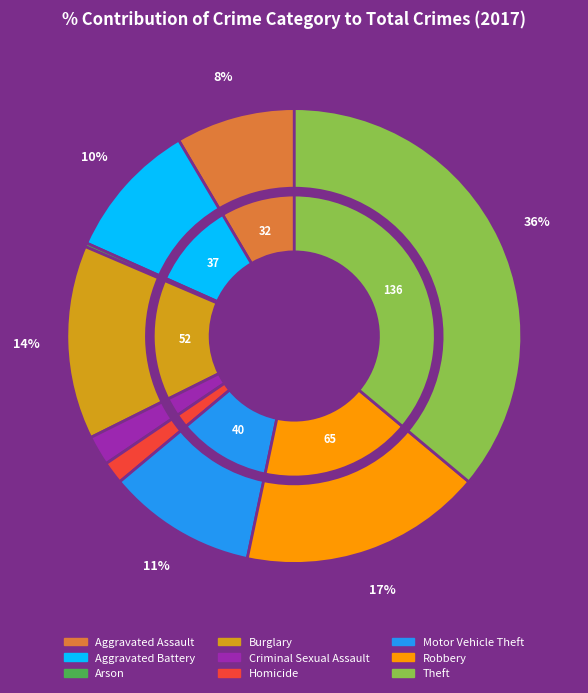

To the nearest percent, what percentage of the pie is Motor Vehicle Theft?

11%